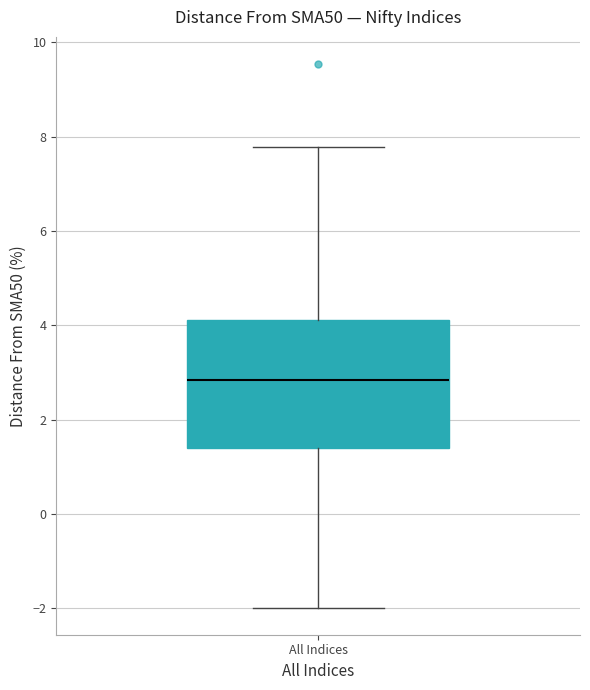

Transcribe this box plot: give where the median line is, the range the box spans, and where the two whiskers end, as read against the y-axis. The values are not printed on the chart, so give them approximately, as read against the axis.

median 2.8, box 1.4 to 4.2, whiskers -2.0 to 7.8